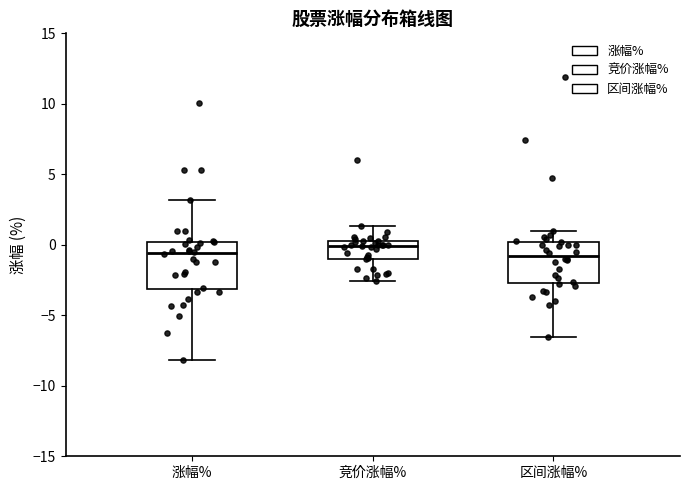

Where is the lower edge of the box for 竞价涨幅% on the y-axis? The values are not printed on the chart, so give them approximately, as read against the axis.

-1.0